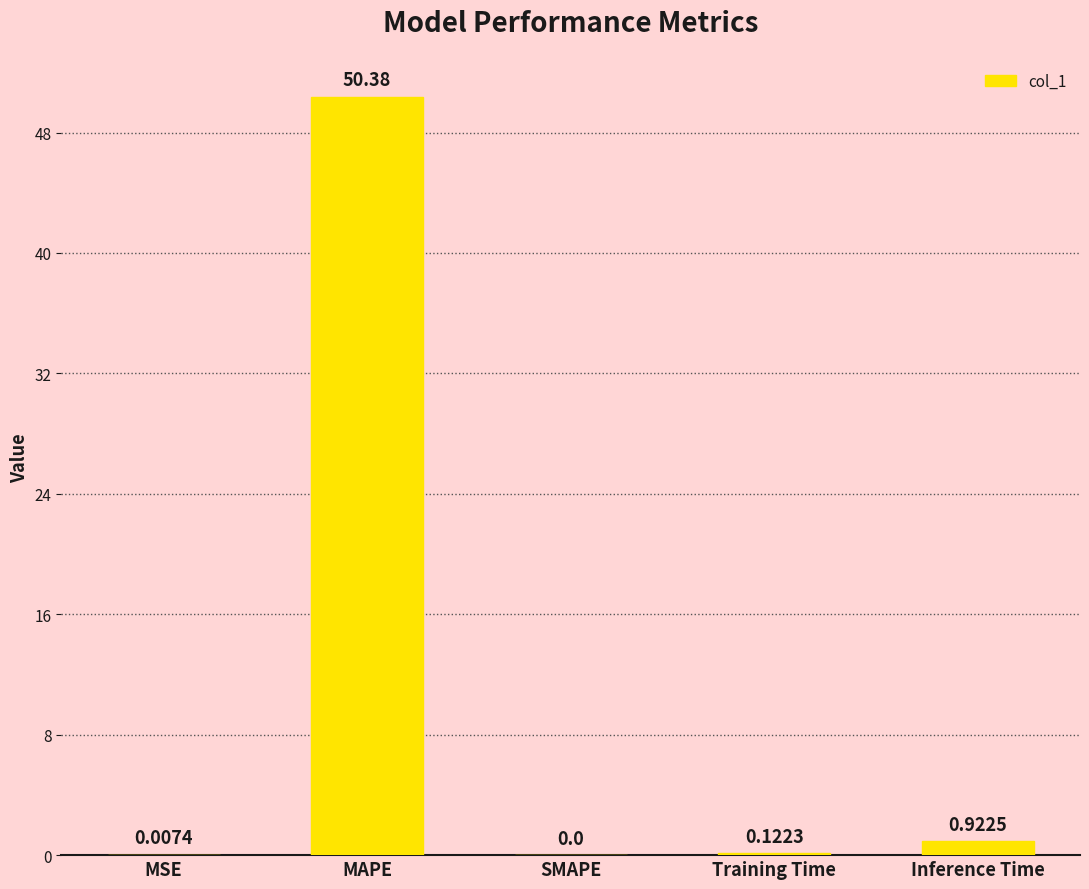

What is the change in value from MAPE to SMAPE?

-50.4